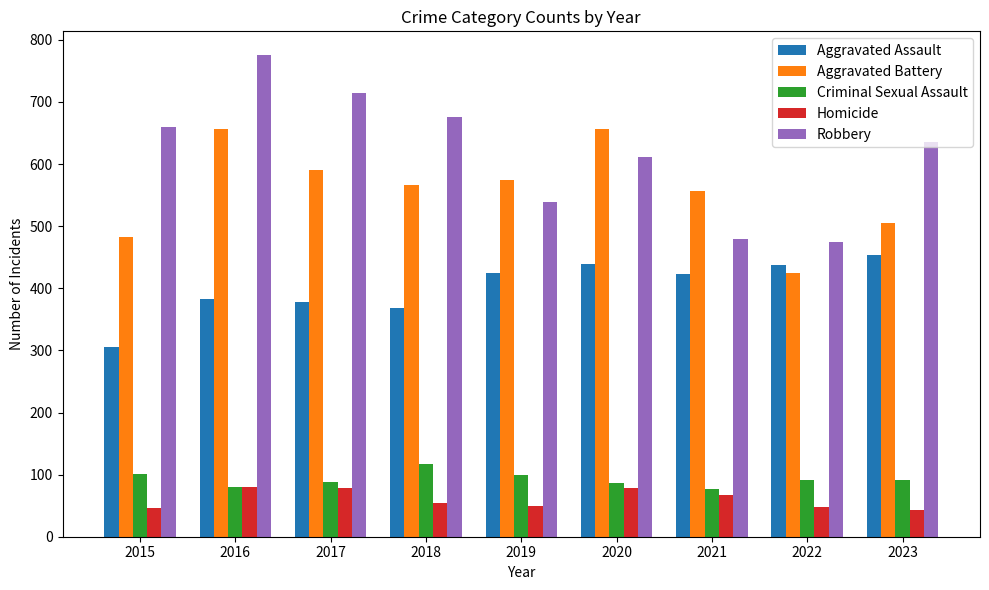

Is it true that Aggravated Assault equals 438 at 2022?

True